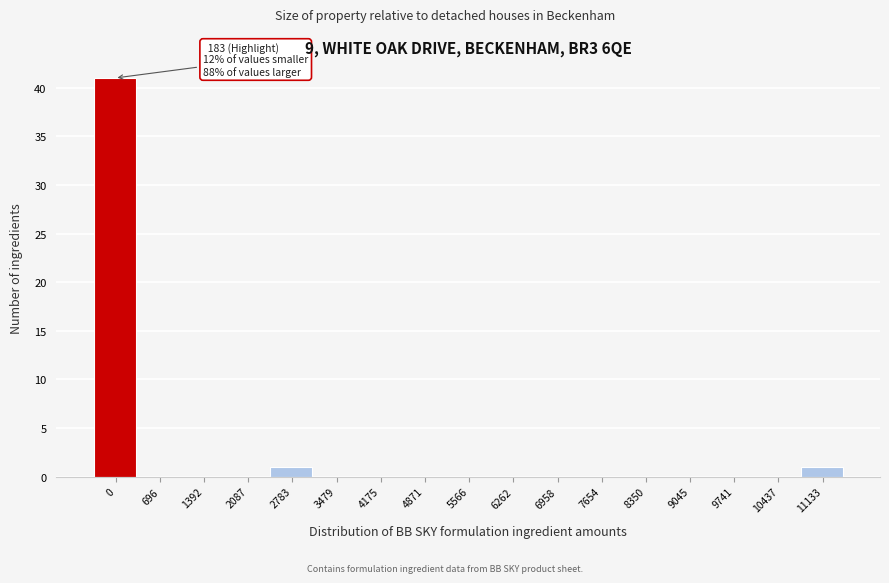

Reading left to right, list all the values displayed in this chart.

0=41	696=0	1392=0	2087=0	2783=1	3479=0	4175=0	4871=0	5566=0	6262=0	6958=0	7654=0	8350=0	9045=0	9741=0	10437=0	11133=1